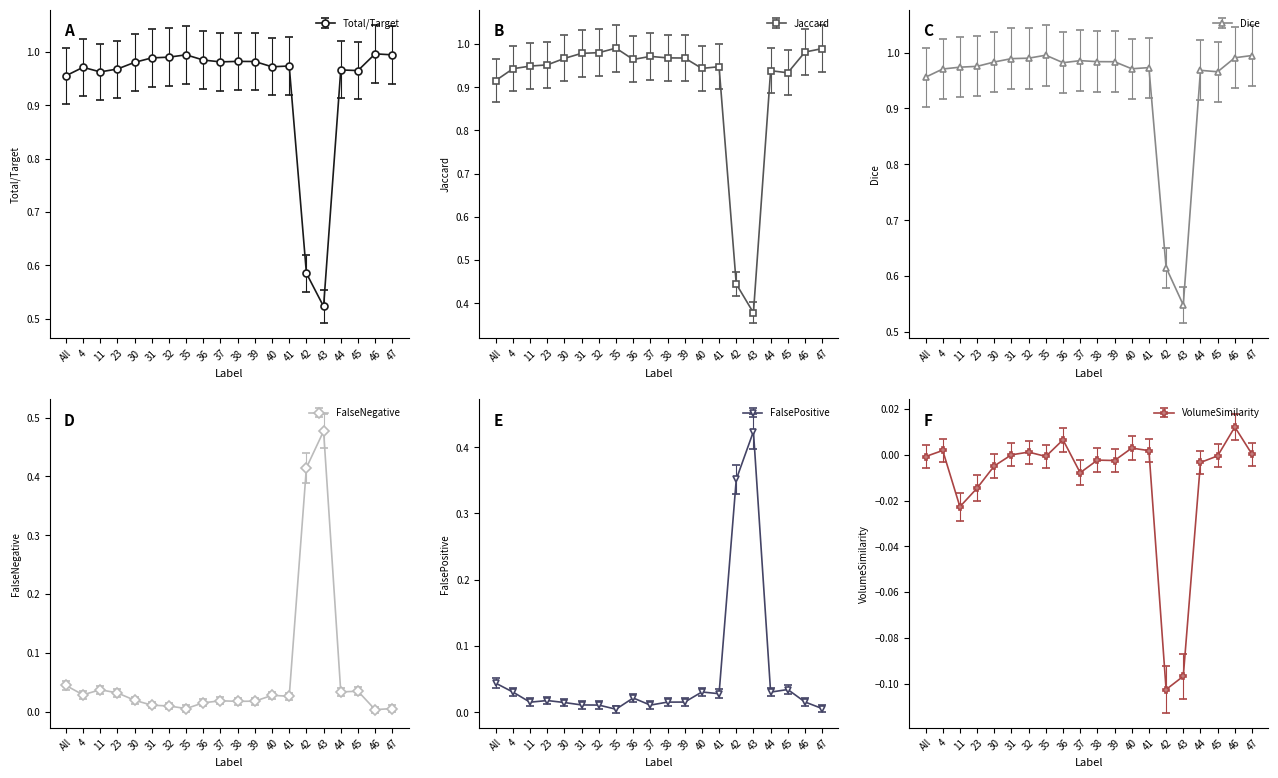

What is the average value of the FalsePositive series?

0.1